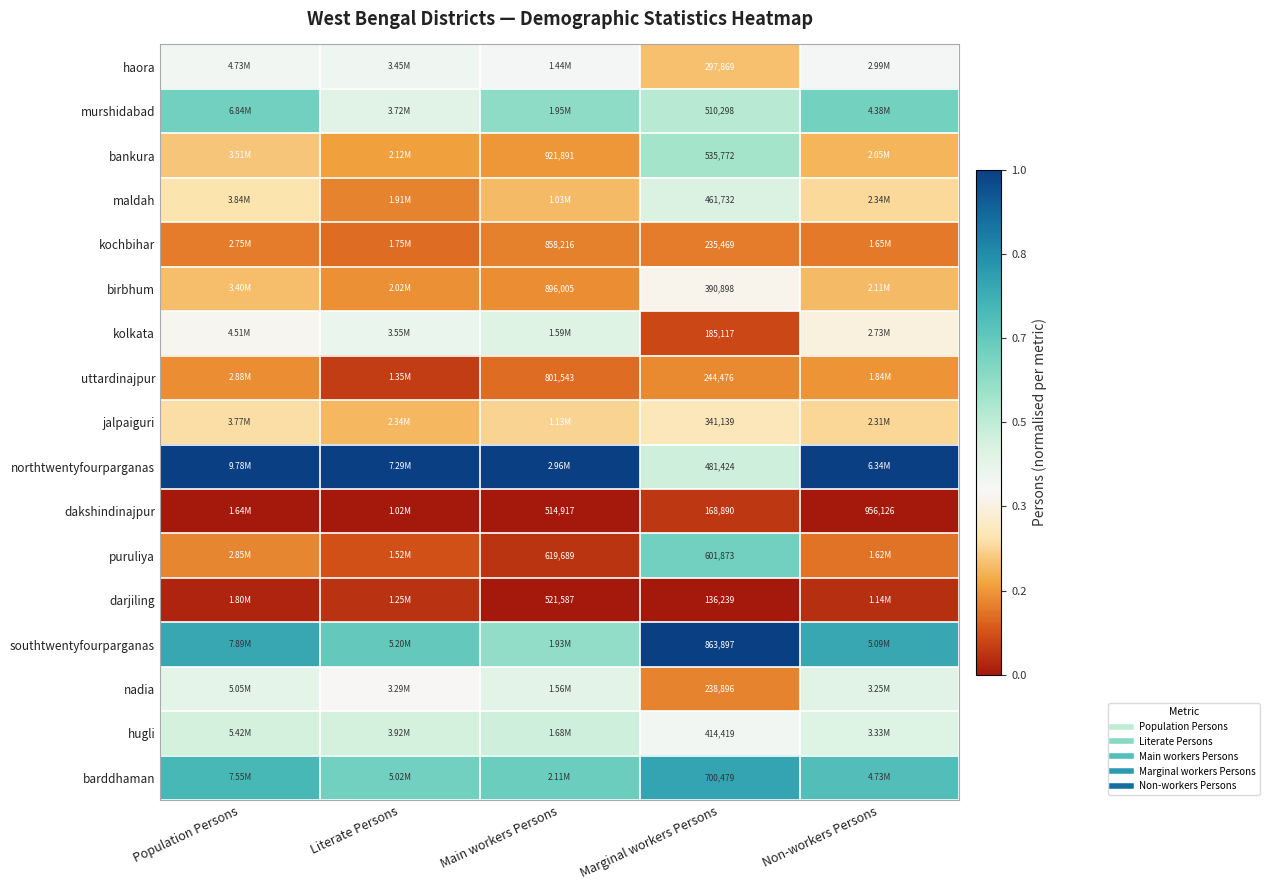

The birbhum series shows 0.1 at Population Persons. True or false?

False